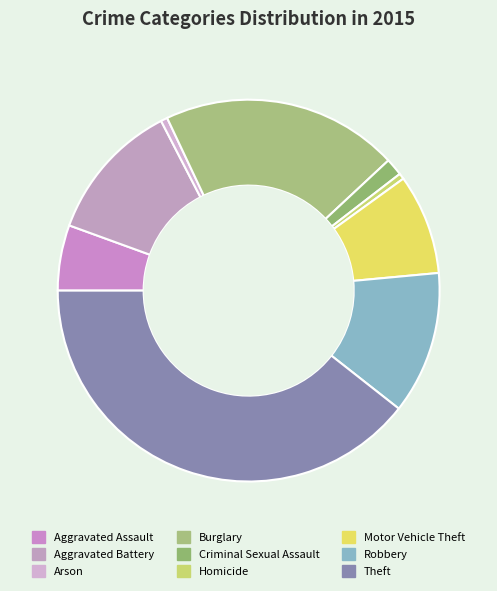

How many segments does this pie chart have?

9